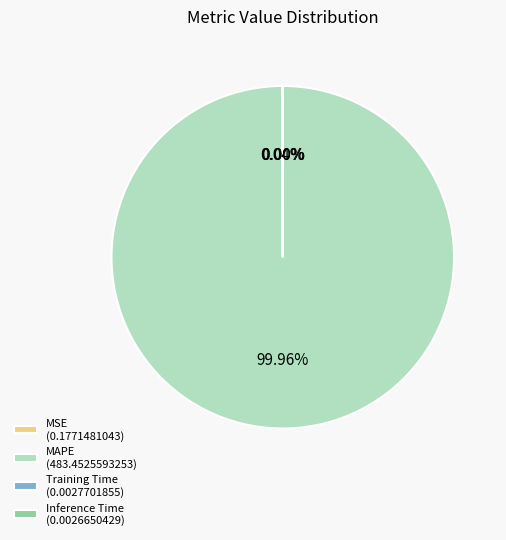

Is there a majority slice in this chart?

Yes